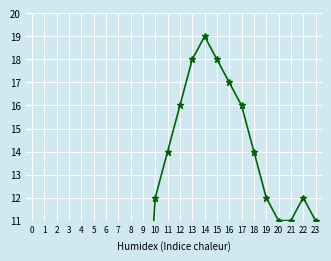

Which label corresponds to the largest value in the chart?

14